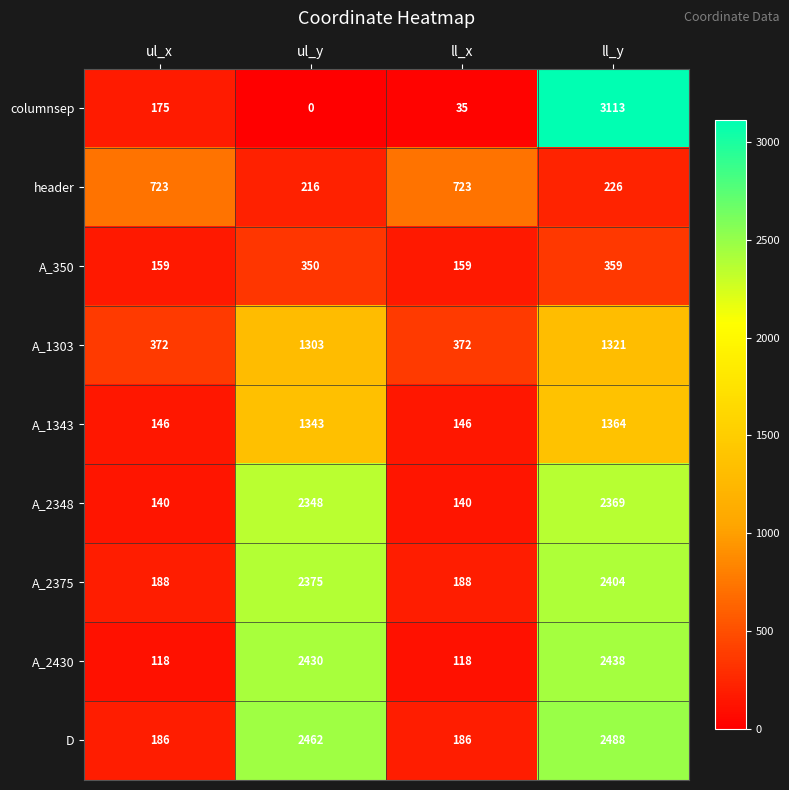

At which category is the sum across all series the highest?

ll_y